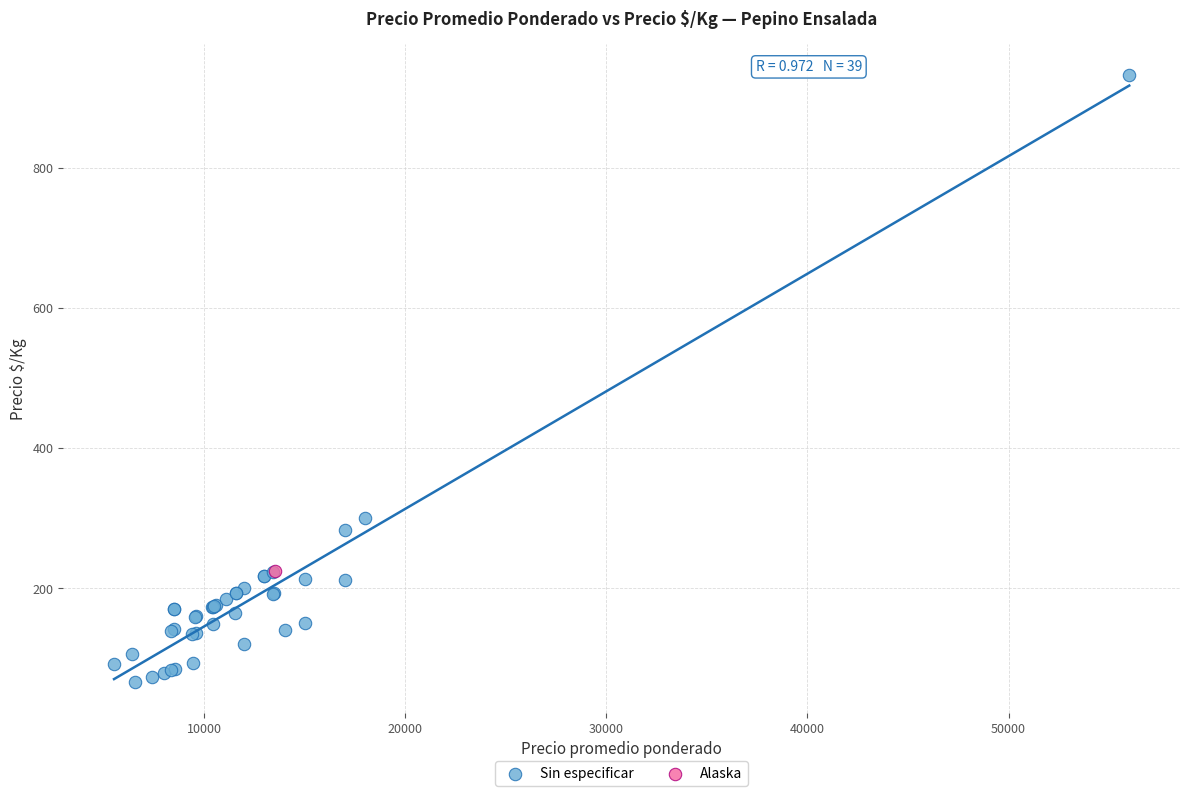

What are all the series names shown in the legend?

Sin especificar, Alaska